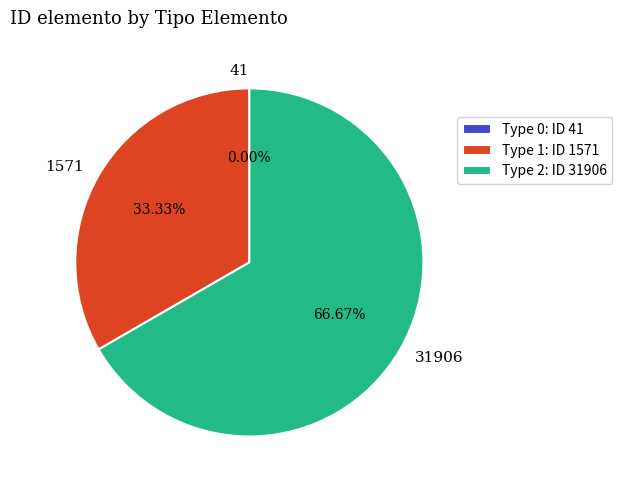

Is it true that 41 is 0% of the pie?

True